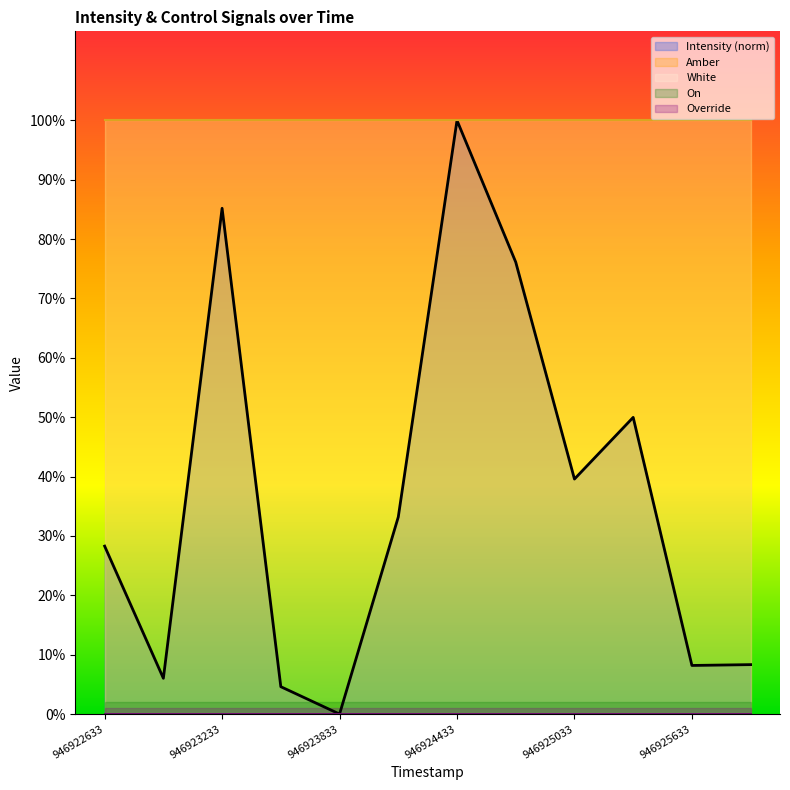

Does the chart display data point markers on the line(s)?

No